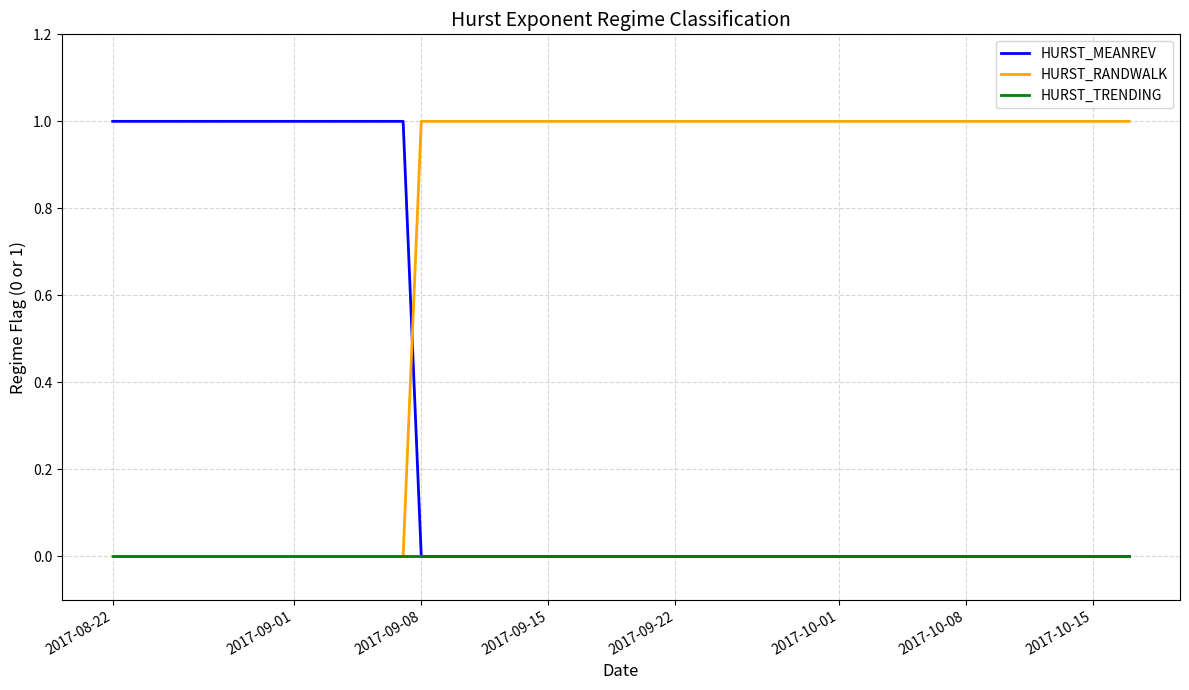

What are all the series names shown in the legend?

HURST_MEANREV, HURST_RANDWALK, HURST_TRENDING